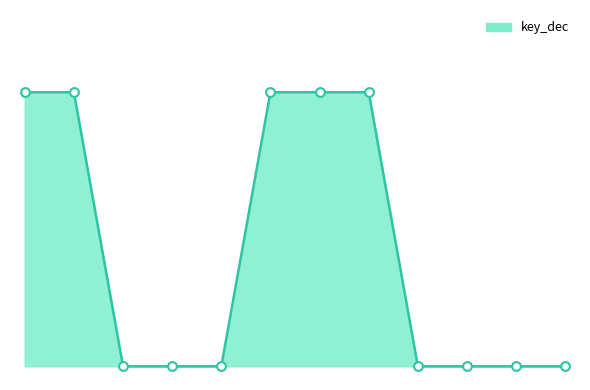

Does the chart have visible grid lines?

No